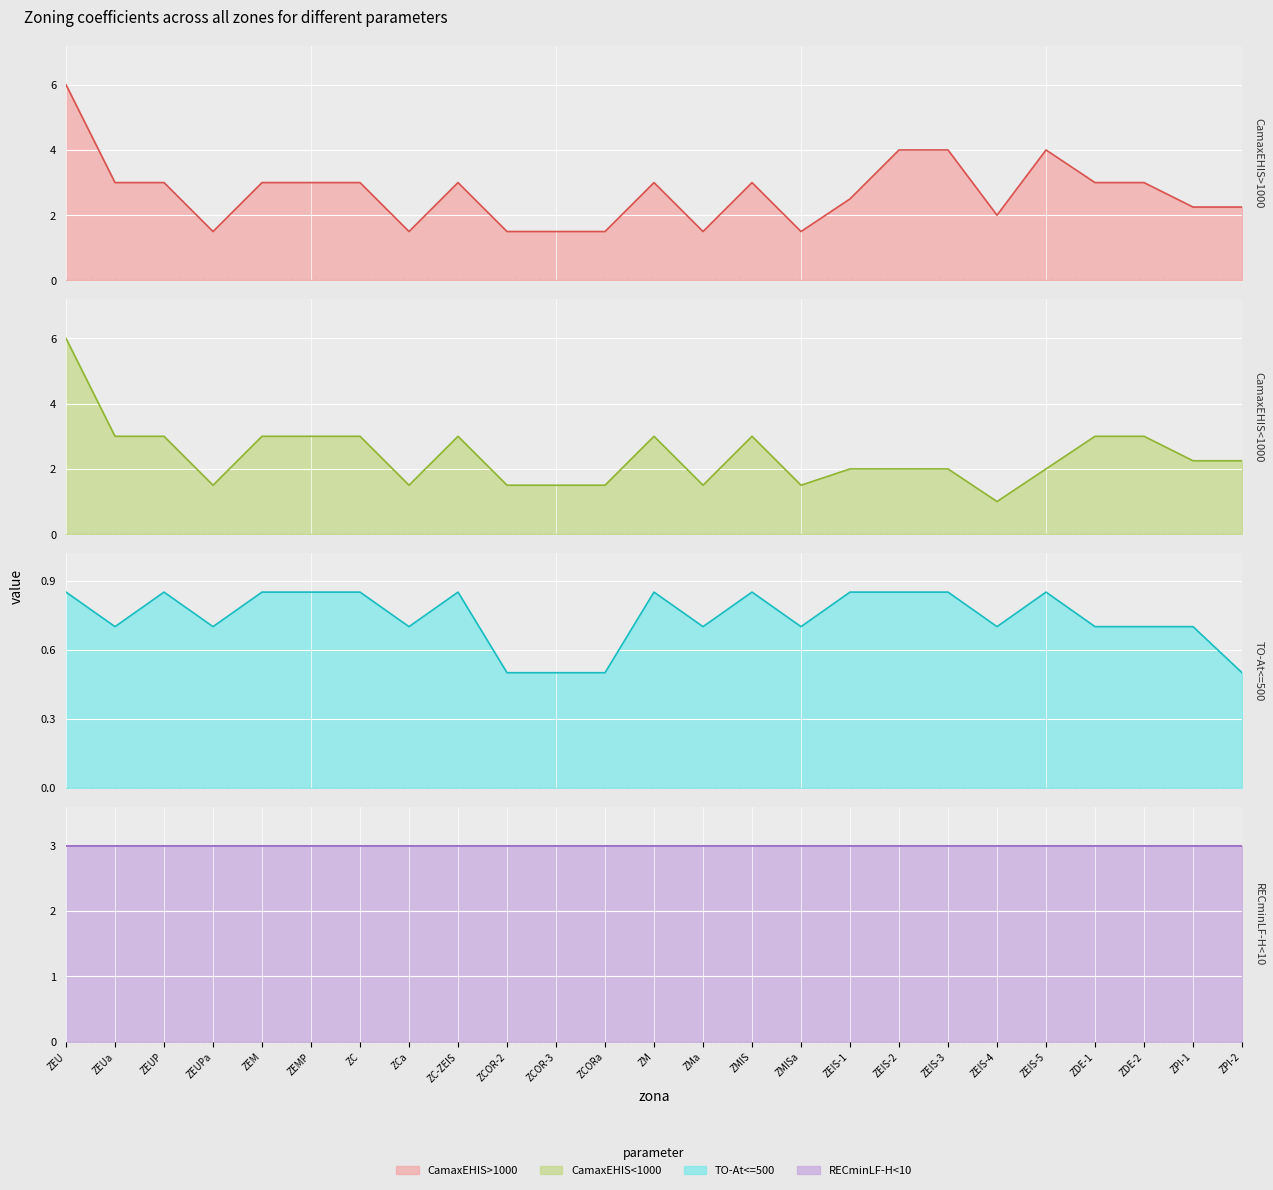

What is the difference between the highest and lowest values at ZEUa?

2.3